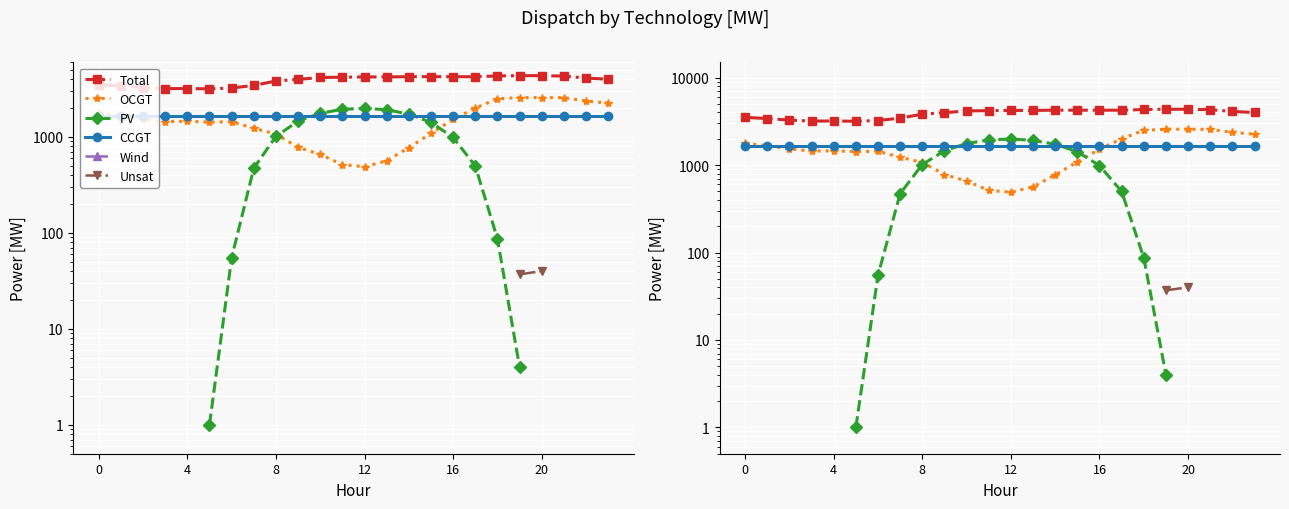

True or false: OCGT has a value of 706.2 at 12.

False